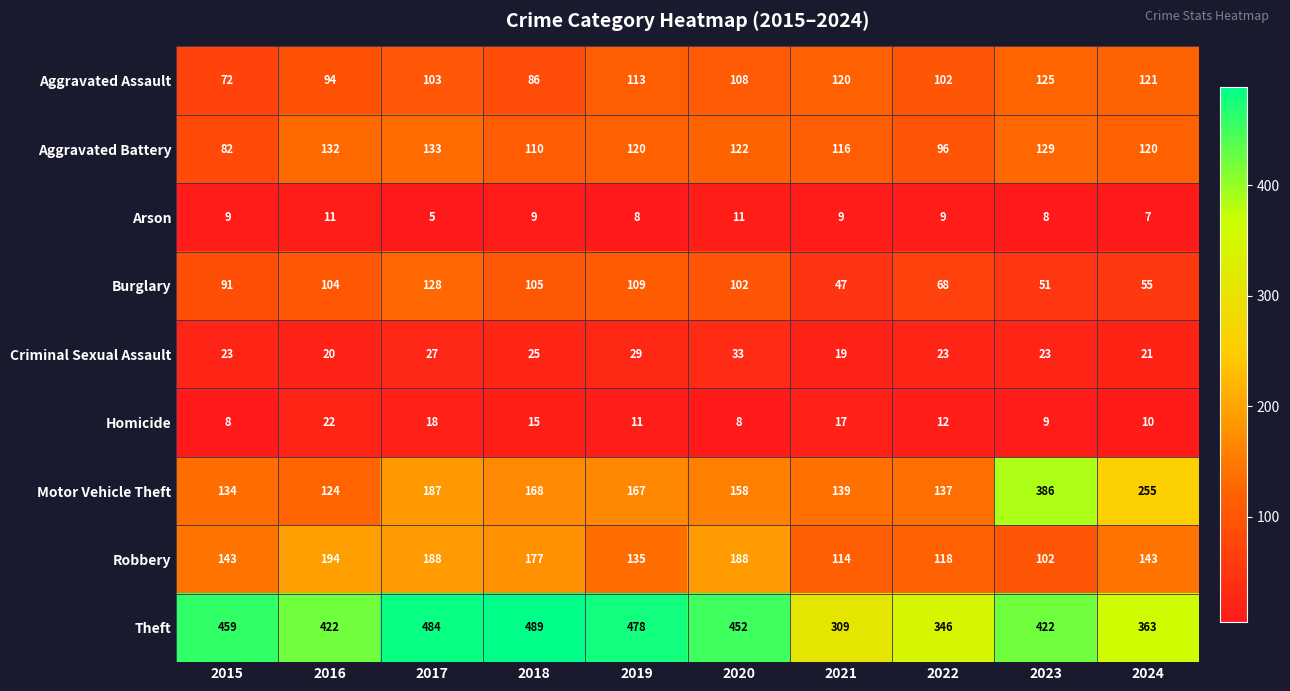

What is the difference between the Robbery values at 2016 and 2023?

92